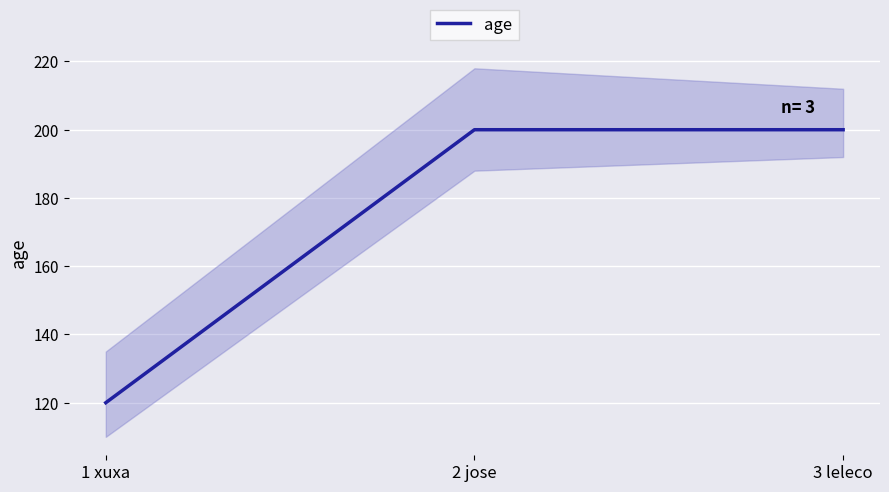

How many lines are shown in the chart?

1